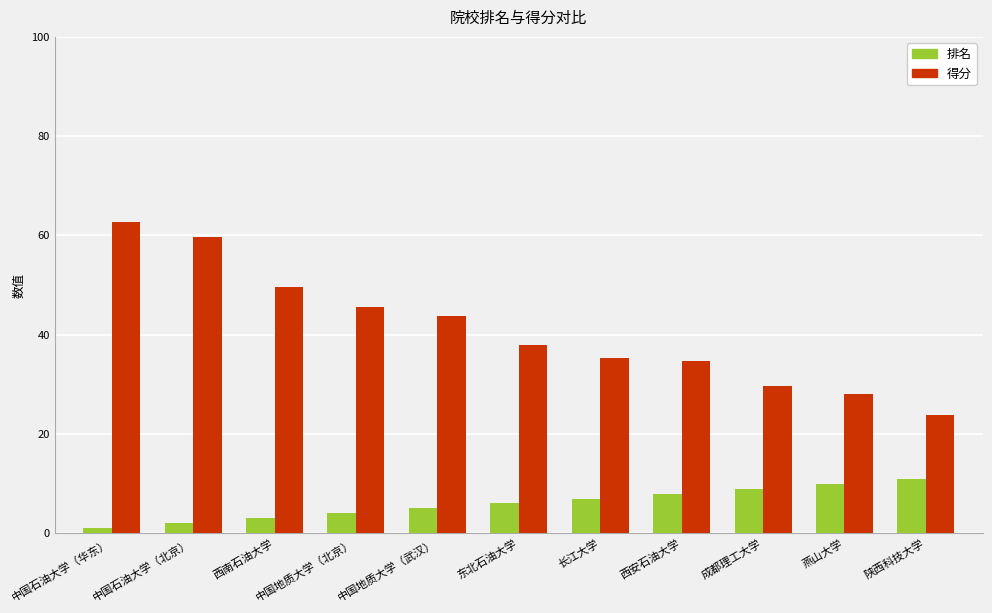

What is the total value across all series at 燕山大学?

38.1